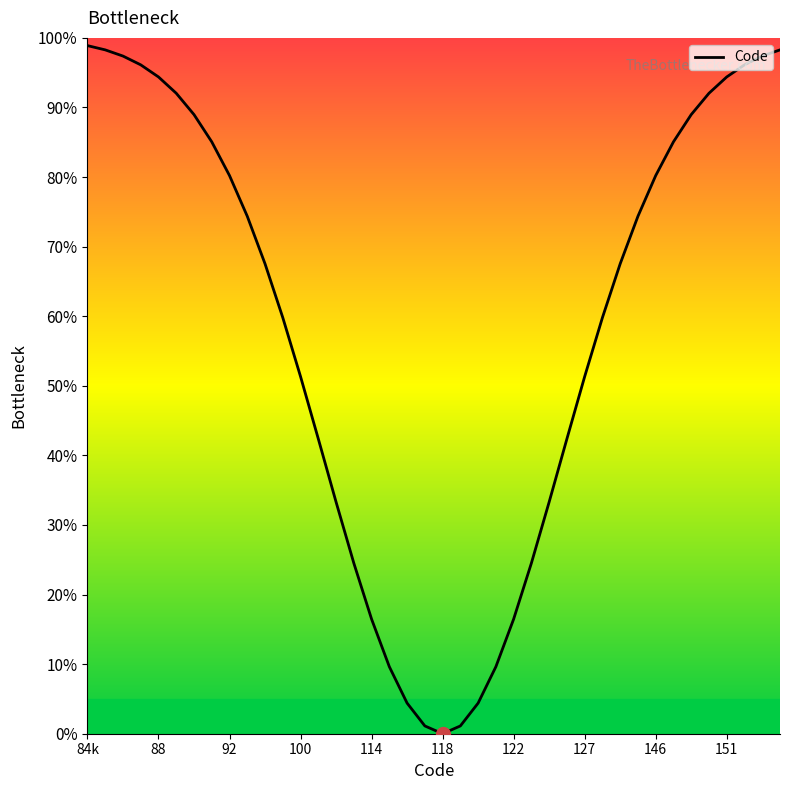

What is the difference between the maximum and minimum values?

98.9